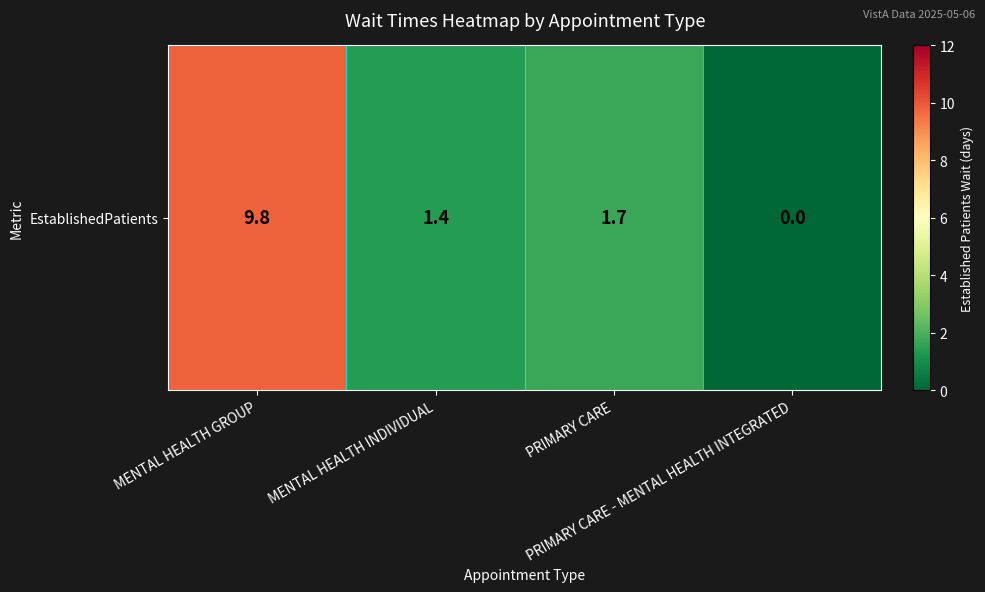

At which category does the chart reach its peak across all series?

MENTAL HEALTH GROUP